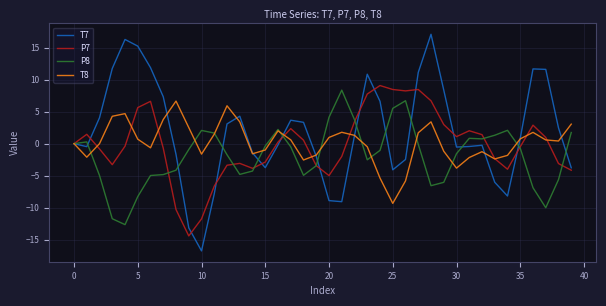

What is the minimum value shown in the chart?

-16.8